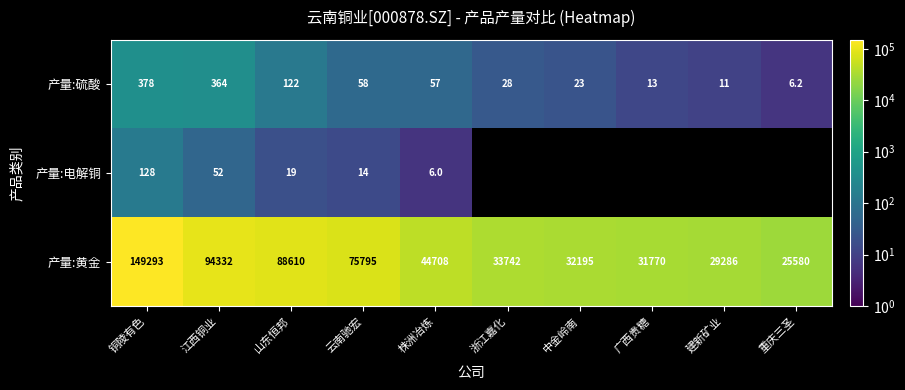

How many data points does each series have?

10